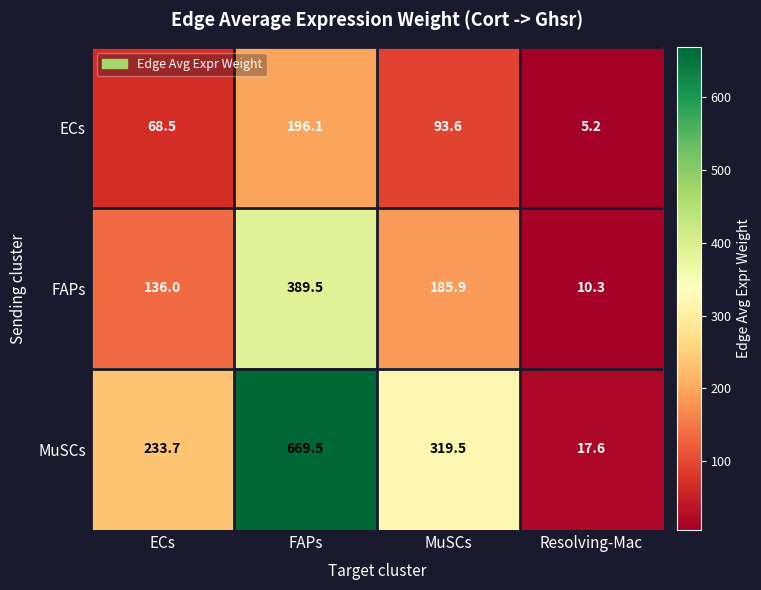

Which series changed the most between FAPs and MuSCs?

MuSCs